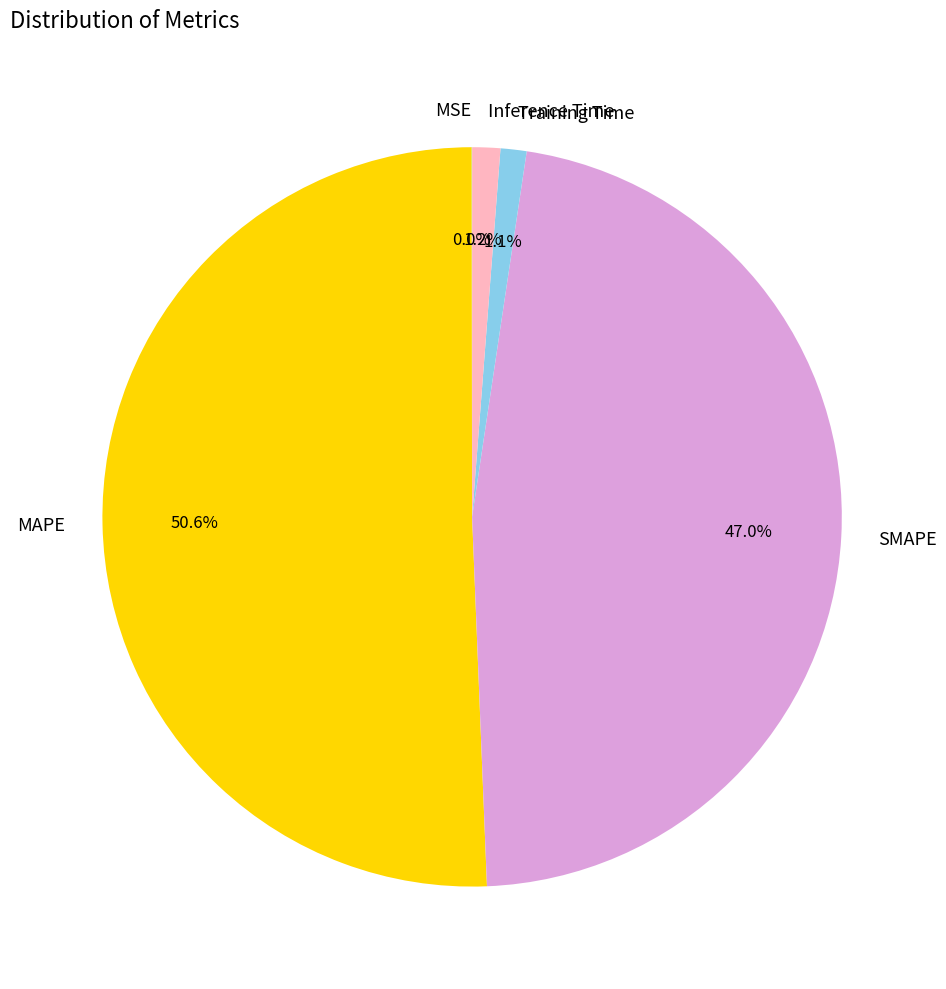

What percentage is NOT represented by Training Time?

98.9%